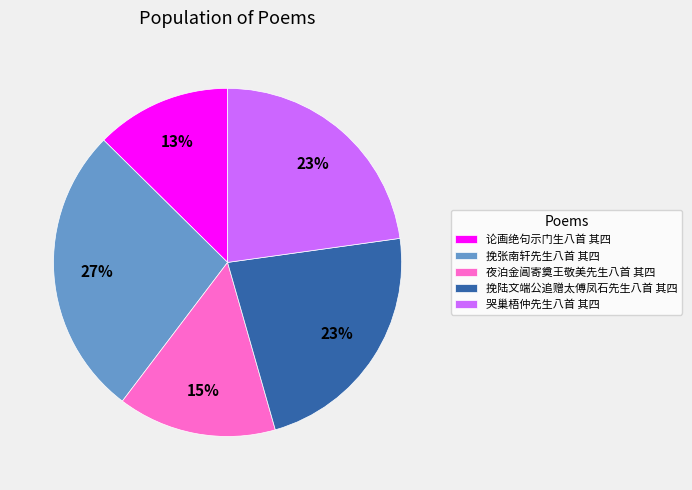

Is there any slice that represents more than half of the pie?

No